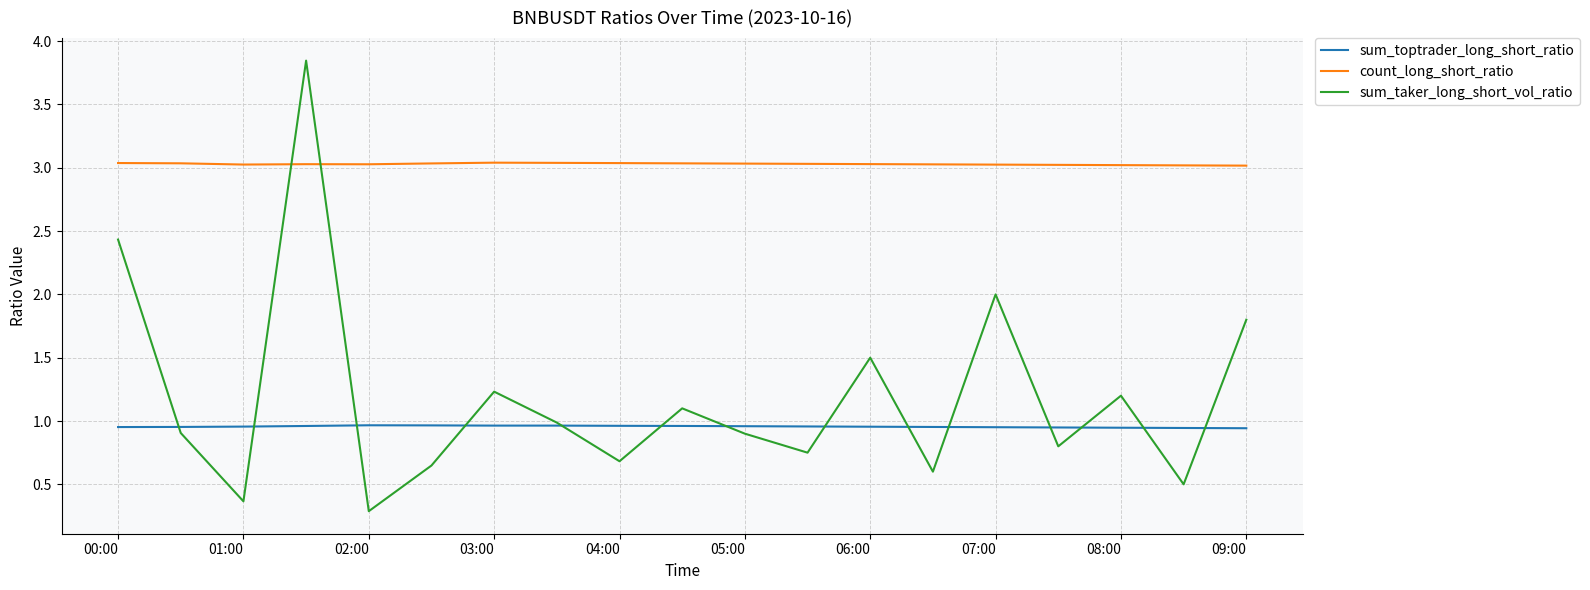

What is the minimum value shown in the chart?

0.3